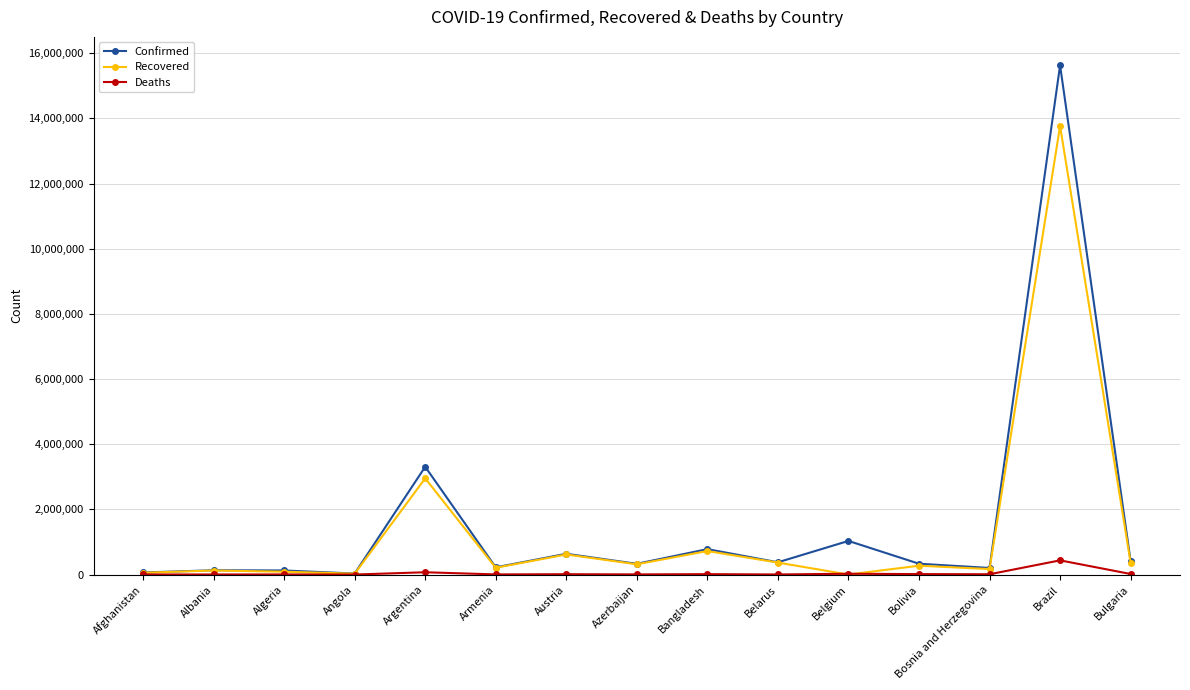

Where is Confirmed nearest to the value 7828940?

Argentina